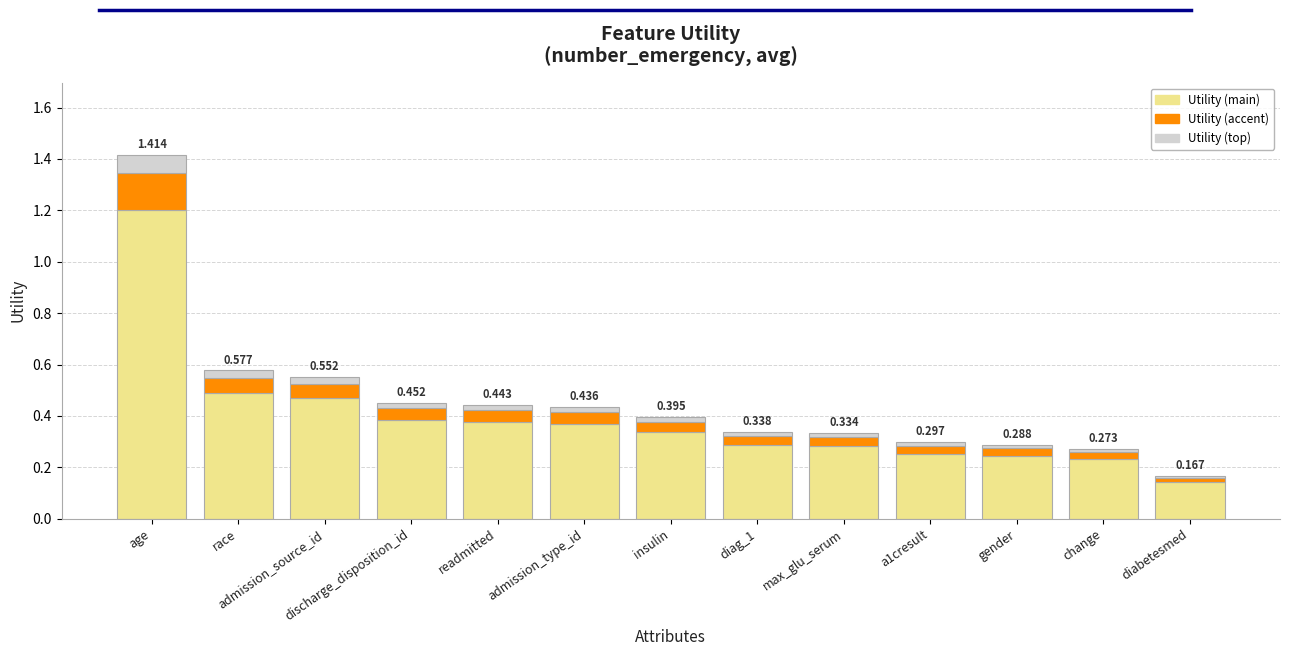

At which category is the sum across all series the highest?

age